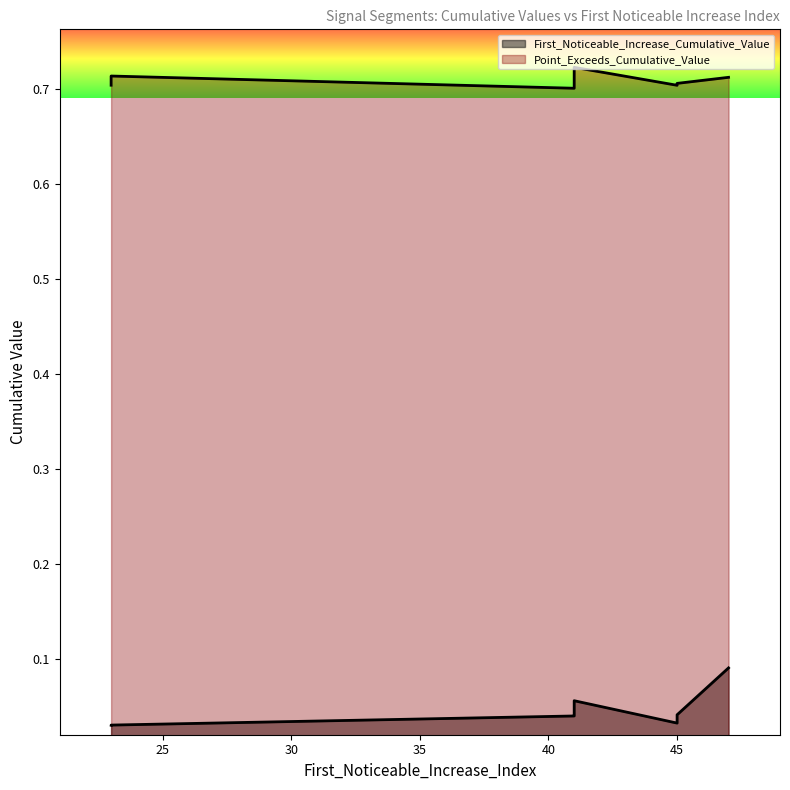

The value of Point_Exceeds_Cumulative_Value at 23 is 1.1. True or false?

False